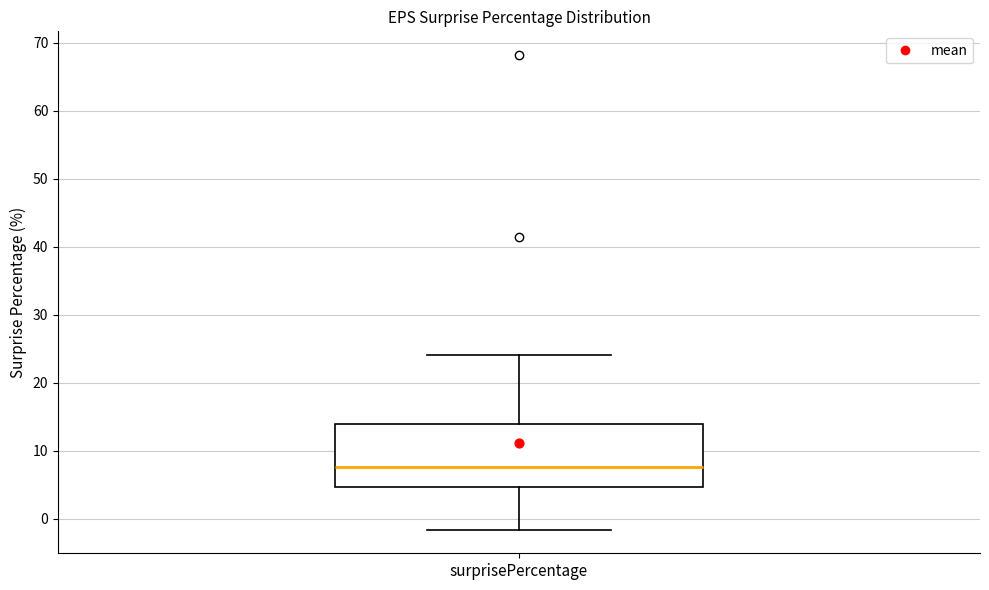

Transcribe this box plot: give where the median line is, the range the box spans, and where the two whiskers end, as read against the y-axis. The values are not printed on the chart, so give them approximately, as read against the axis.

median 8, box 5 to 14, whiskers -2 to 24